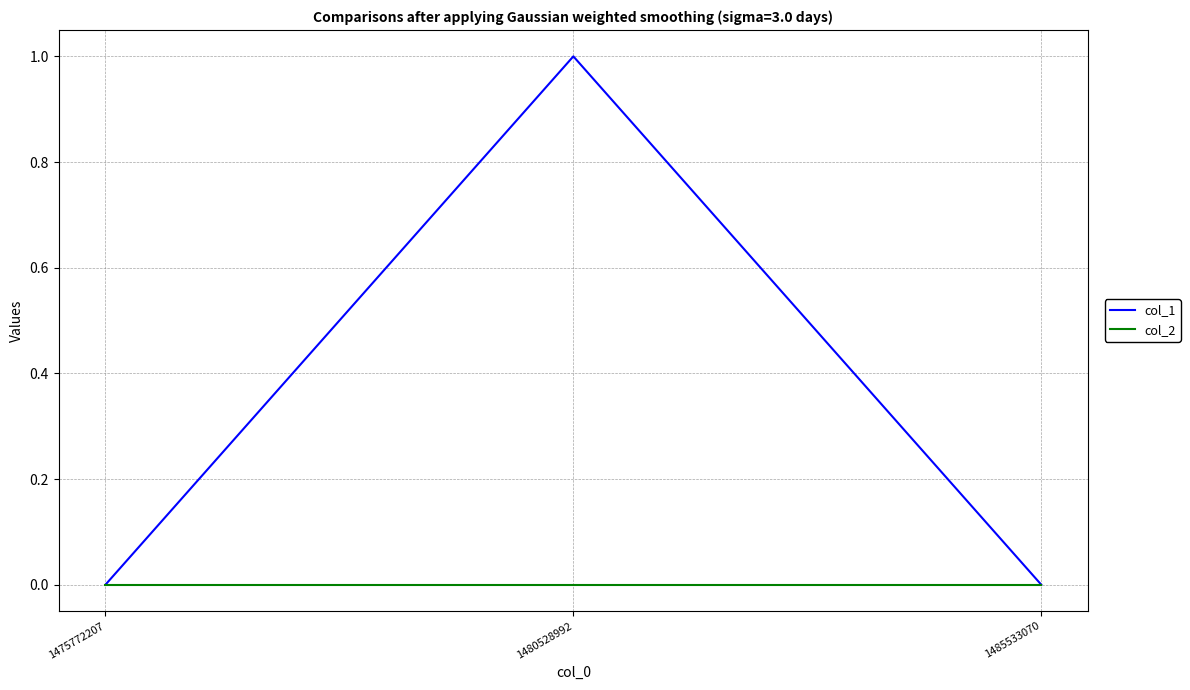

At 1480528992, list the series in order from smallest to largest.

col_2, col_1